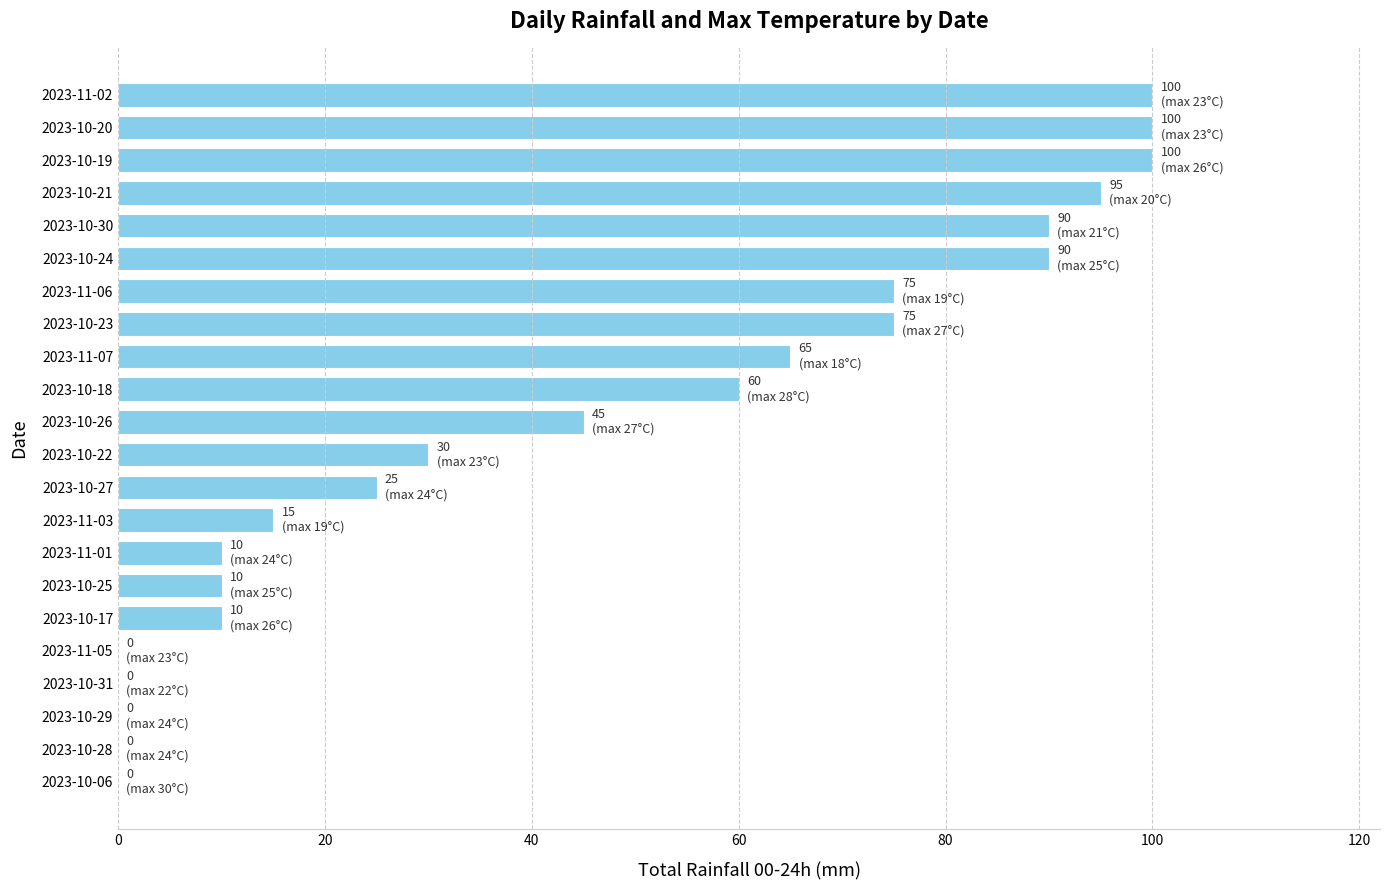

Where is the data nearest to the value 50?

2023-10-26